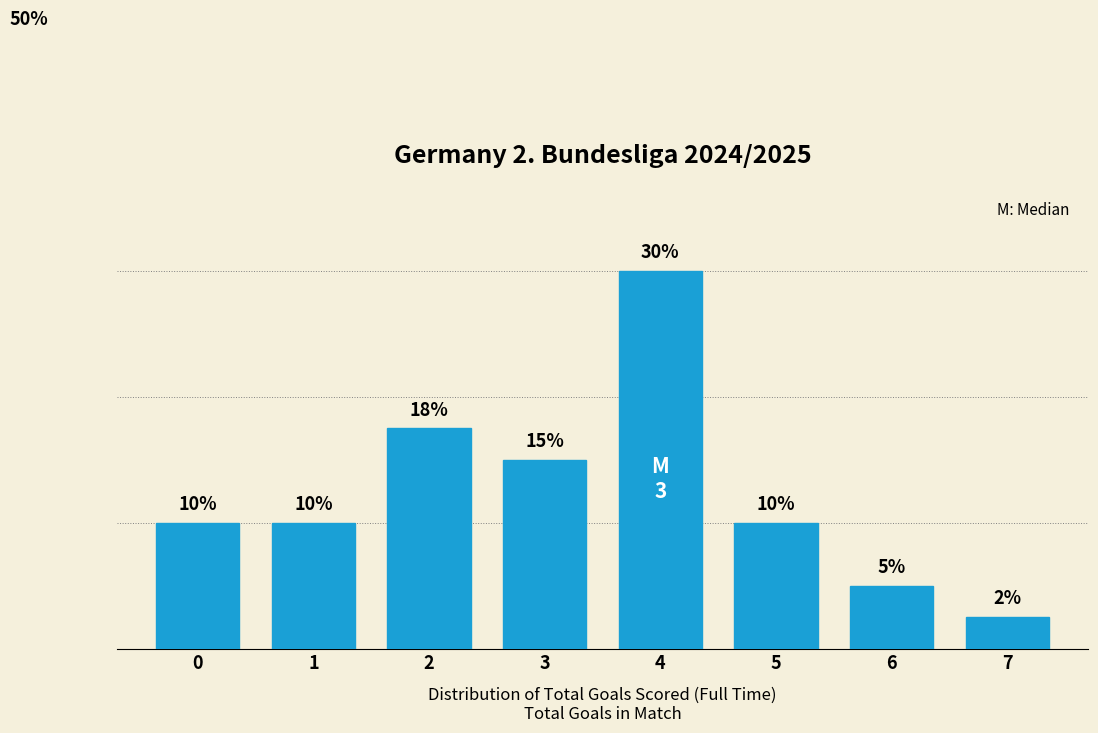

Does the chart contain any negative values?

No